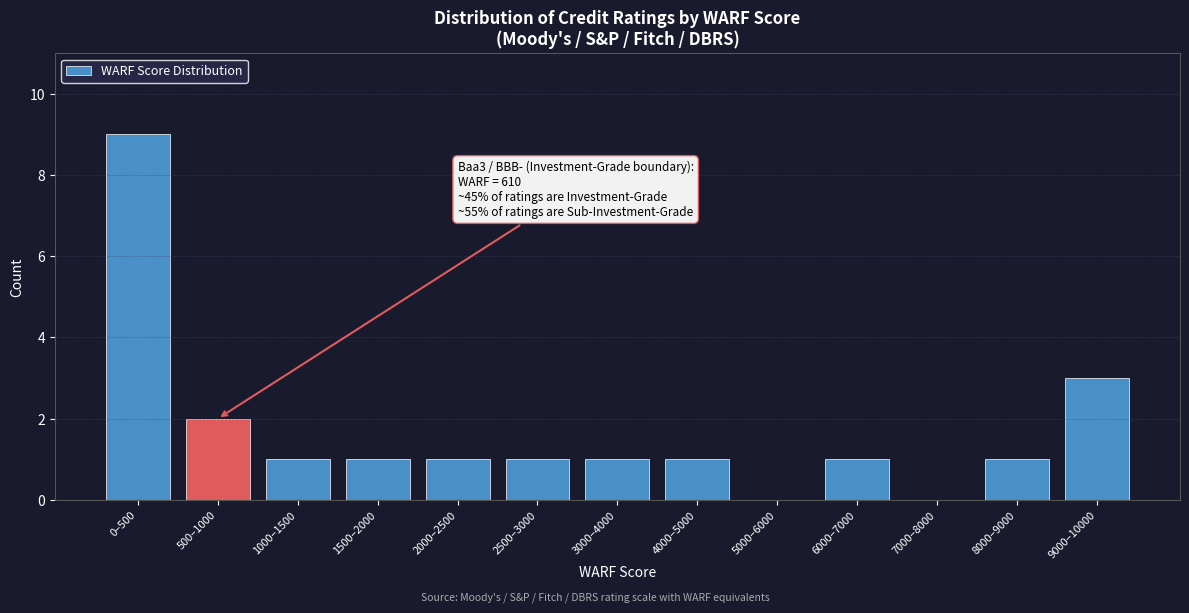

Reading left to right, what are all the values shown in this chart?

0–500=9	500–1000=2	1000–1500=1	1500–2000=1	2000–2500=1	2500–3000=1	3000–4000=1	4000–5000=1	5000–6000=0	6000–7000=1	7000–8000=0	8000–9000=1	9000–10000=3